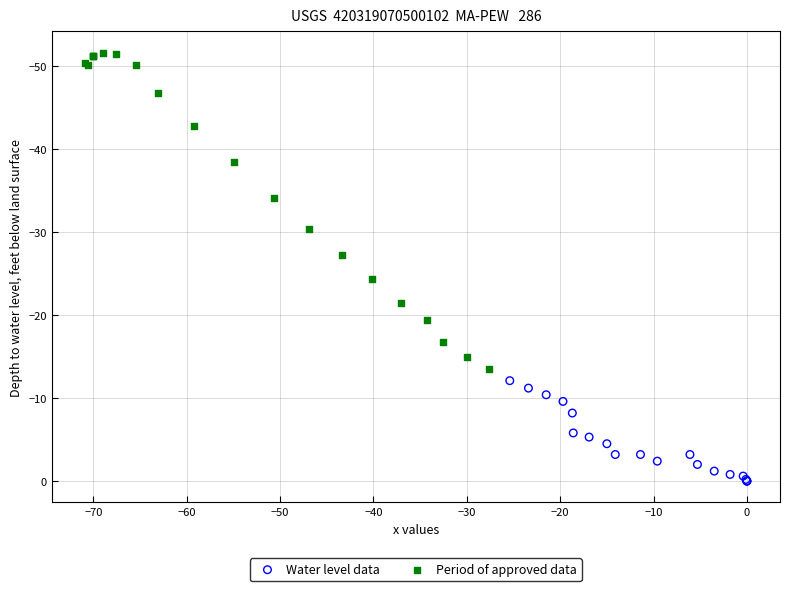

Which series contains the highest Y value?

Water level data